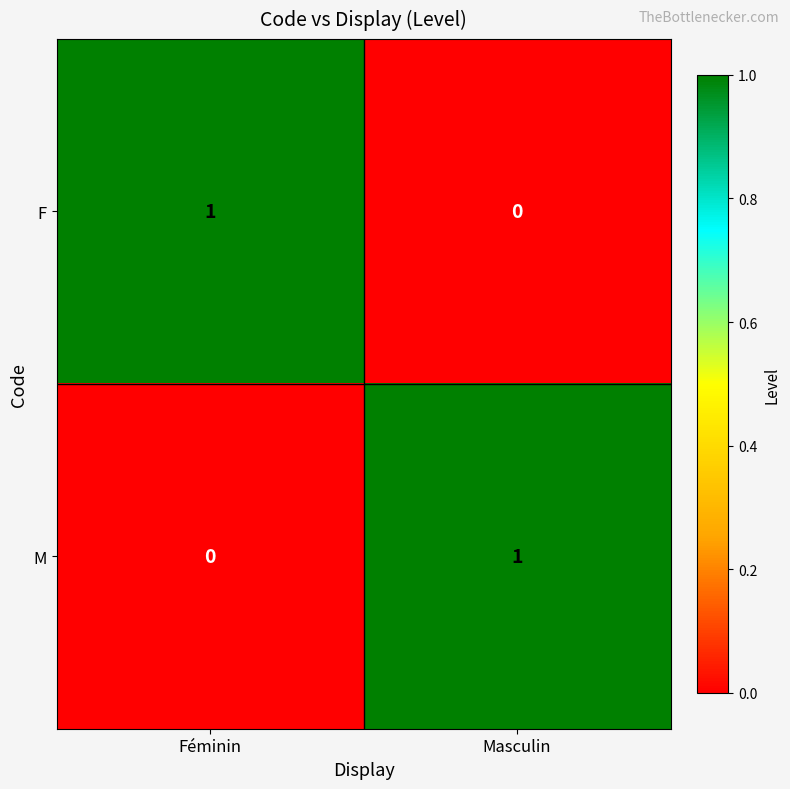

At which label does M reach its minimum?

Féminin